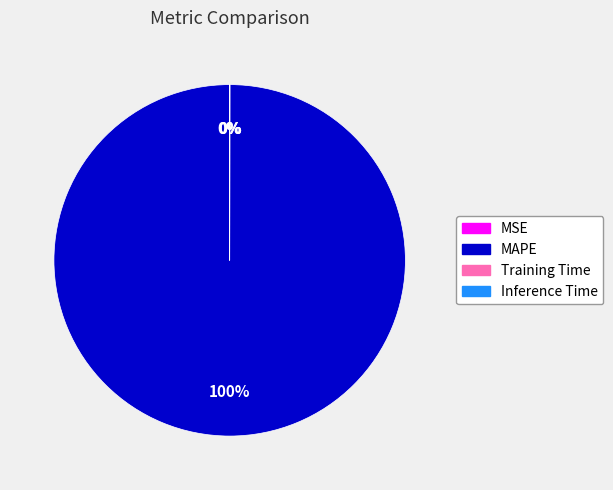

Which category has the biggest portion of the pie?

MAPE